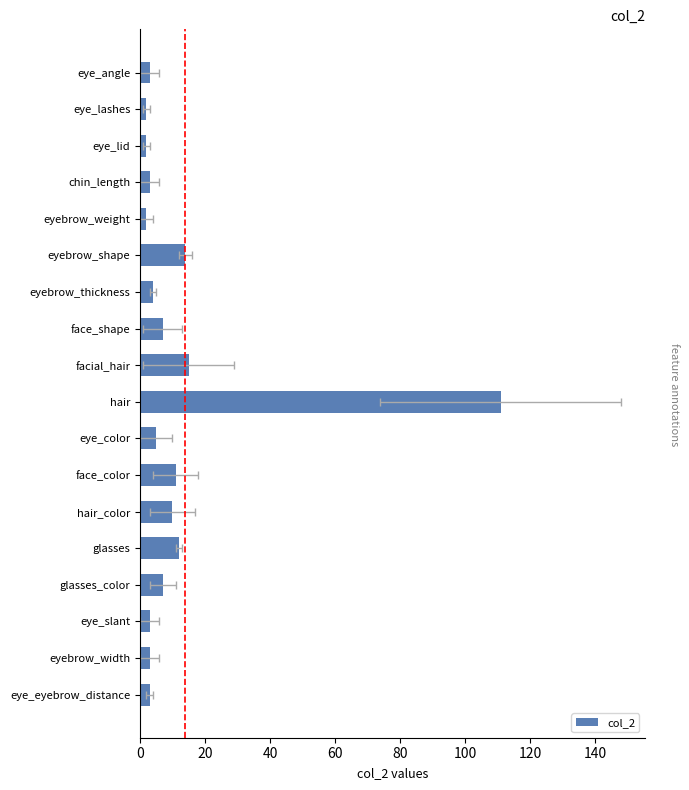

Reading right to left, transcribe all the data shown in this chart.

3	2	2	3	2	14	4	7	15	111	5	11	10	12	7	3	3	3